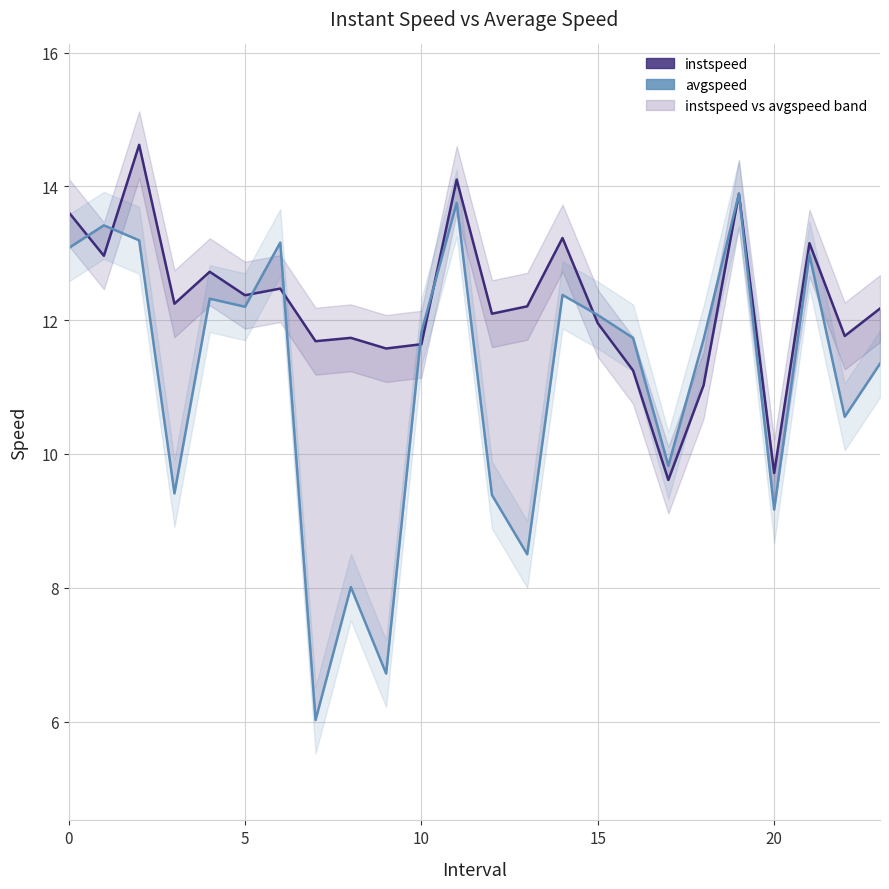

How many interior local peaks does the avgspeed series have?

8